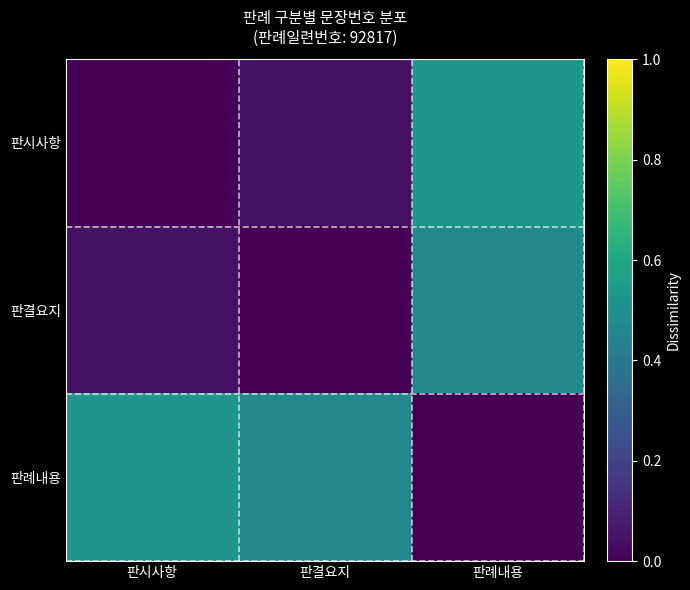

Which series has the largest total across all categories?

판례내용